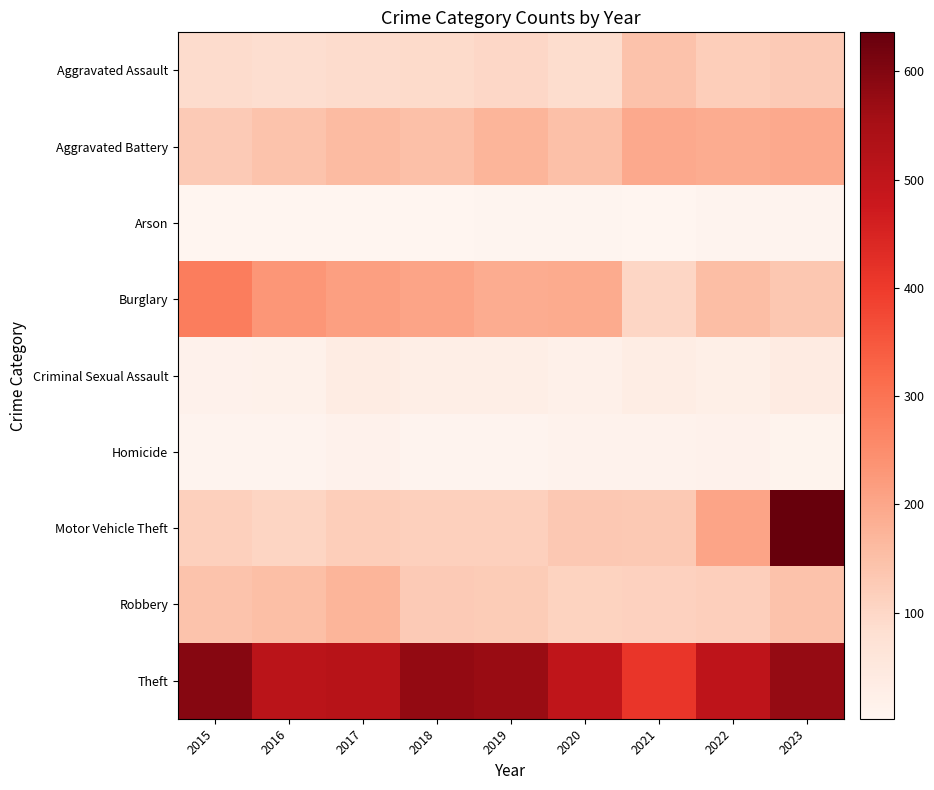

Reading right to left, what are all the values shown in this chart?

Aggravated Assault: 2023=126	2022=120	2021=144	2020=88	2019=99	2018=92	2017=90	2016=86	2015=89
Aggravated Battery: 2023=193	2022=189	2021=194	2020=149	2019=171	2018=149	2017=159	2016=141	2015=127
Arson: 2023=7	2022=7	2021=3	2020=5	2019=6	2018=3	2017=4	2016=2	2015=4
Burglary: 2023=135	2022=155	2021=102	2020=192	2019=190	2018=204	2017=213	2016=231	2015=280
Criminal Sexual Assault: 2023=38	2022=25	2021=34	2020=21	2019=28	2018=27	2017=35	2016=18	2015=15
Homicide: 2023=11	2022=15	2021=14	2020=13	2019=8	2018=7	2017=16	2016=8	2015=7
Motor Vehicle Theft: 2023=636	2022=204	2021=130	2020=133	2019=114	2018=115	2017=119	2016=104	2015=114
Robbery: 2023=144	2022=118	2021=111	2020=109	2019=124	2018=126	2017=171	2016=153	2015=141
Theft: 2023=576	2022=503	2021=410	2020=501	2019=571	2018=578	2017=519	2016=510	2015=596